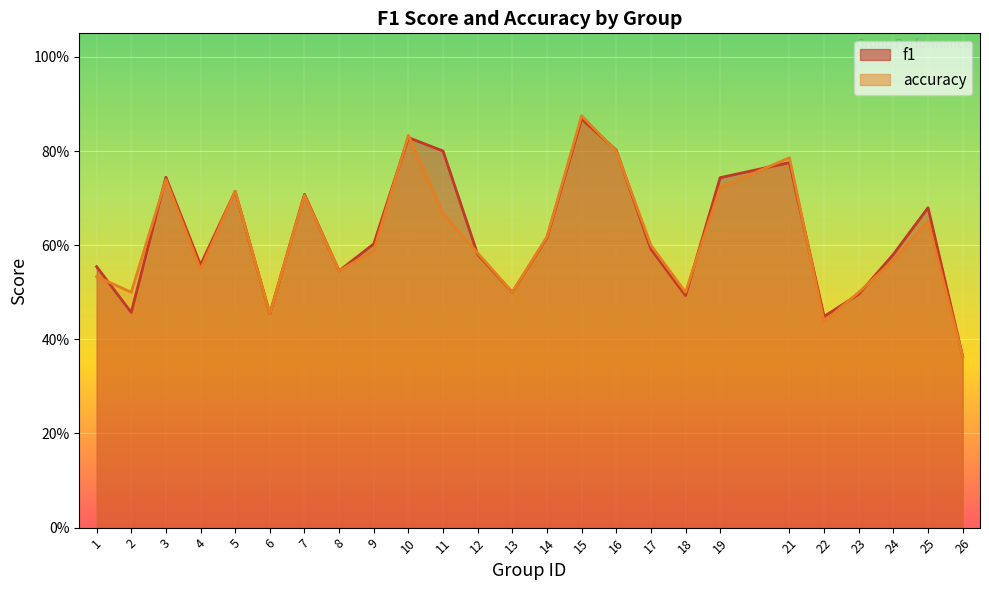

How many accuracy values are between 0 and 1?

25